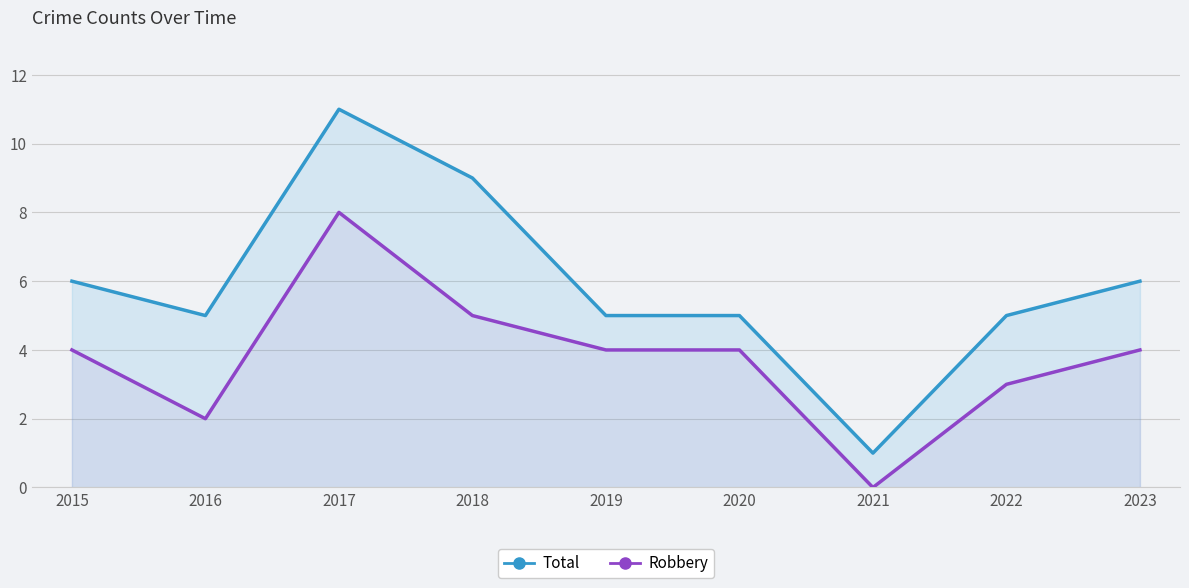

What is the sum of the Total values at 2023 and 2019?

11